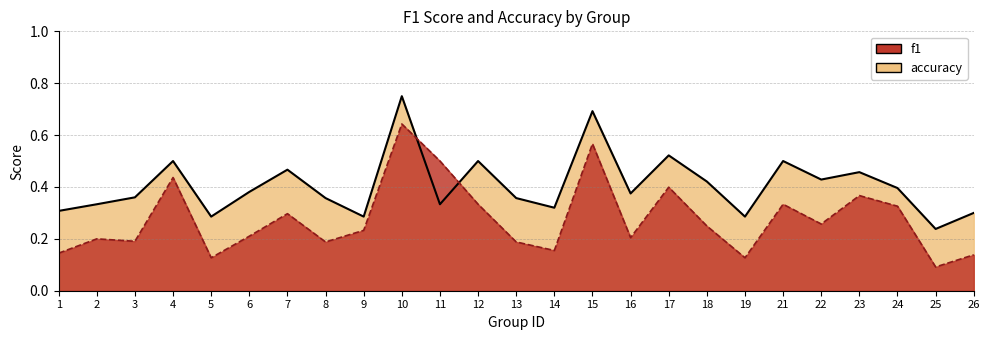

Which has a higher value, 18 or 19?

18